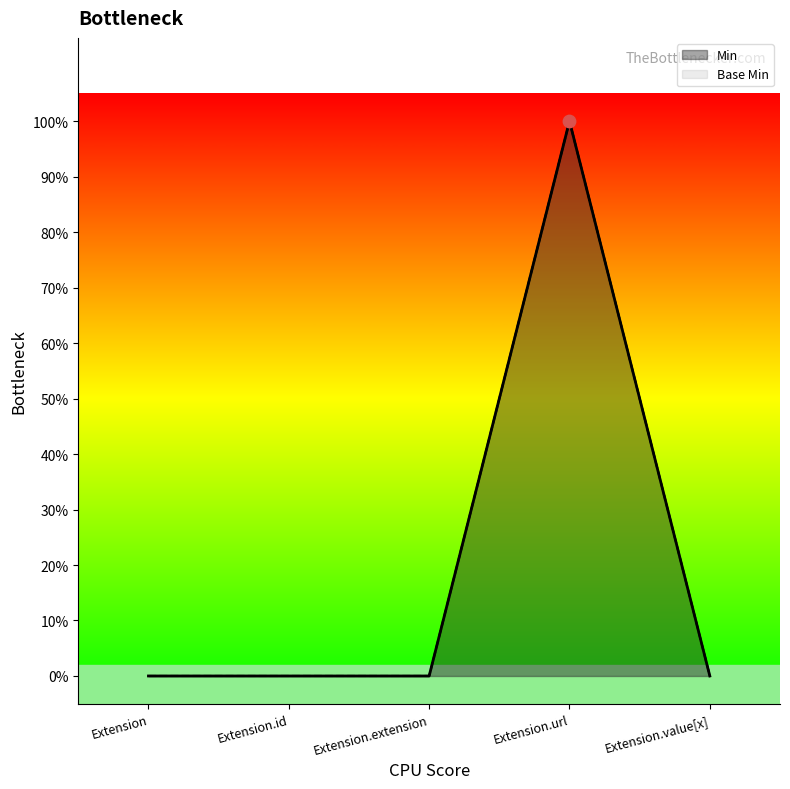

Is the value of Base Min at Extension.url greater than the value of Min at Extension.value[x]?

Yes